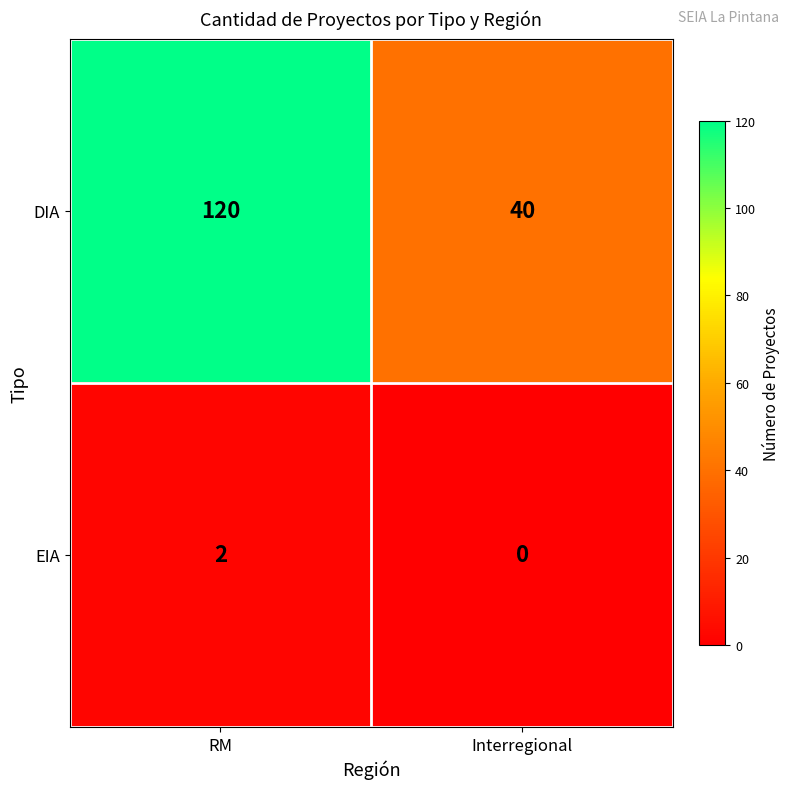

The value of DIA at RM is 28. True or false?

False